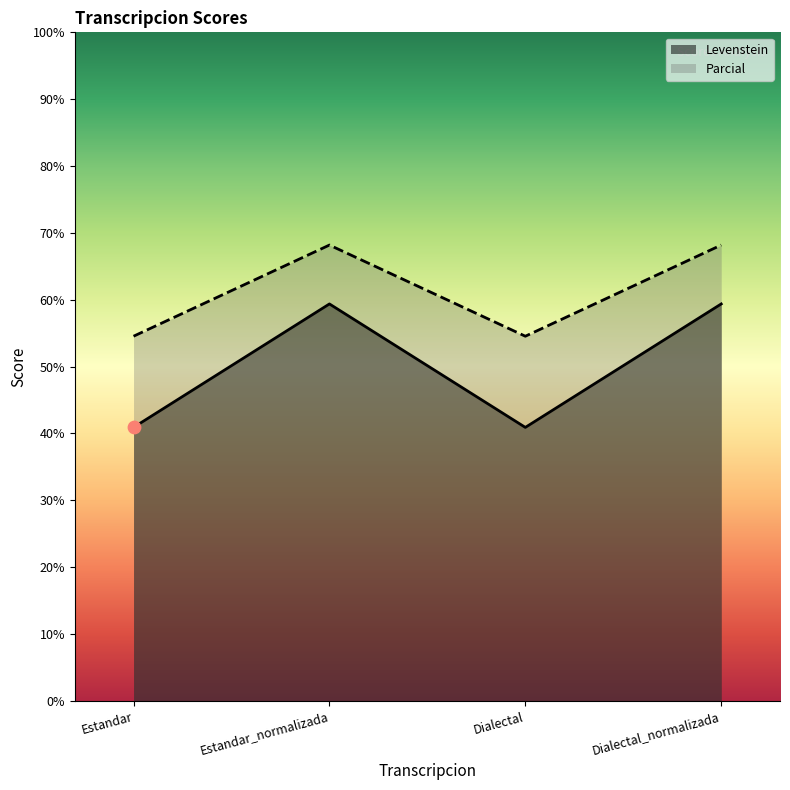

Which series has the widest spread of Y values?

Parcial